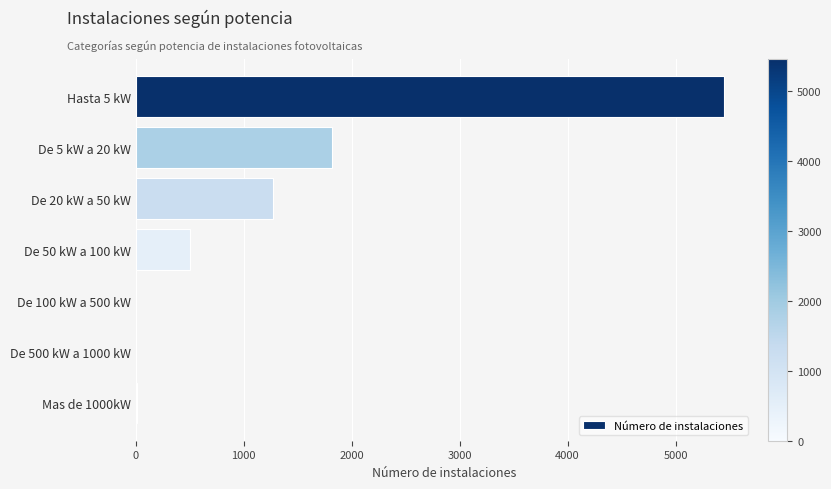

Which has a higher value, De 5 kW a 20 kW or Hasta 5 kW?

Hasta 5 kW